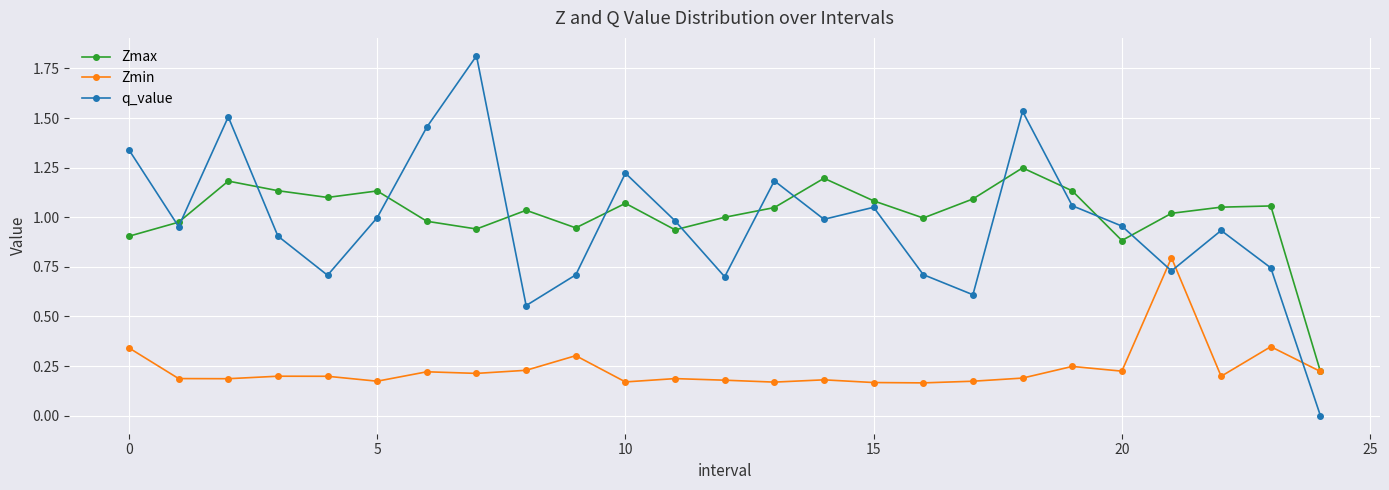

What is the greatest value displayed?

1.8